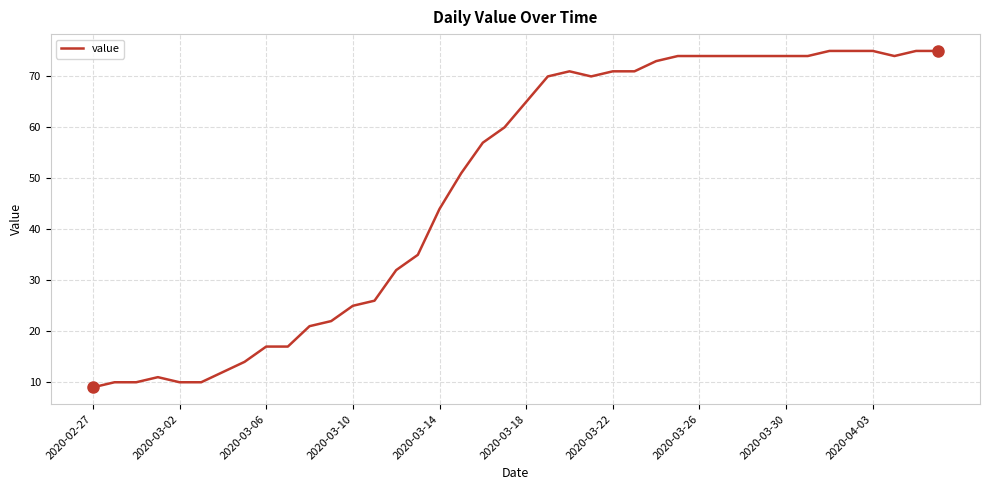

What is the greatest value displayed?

75